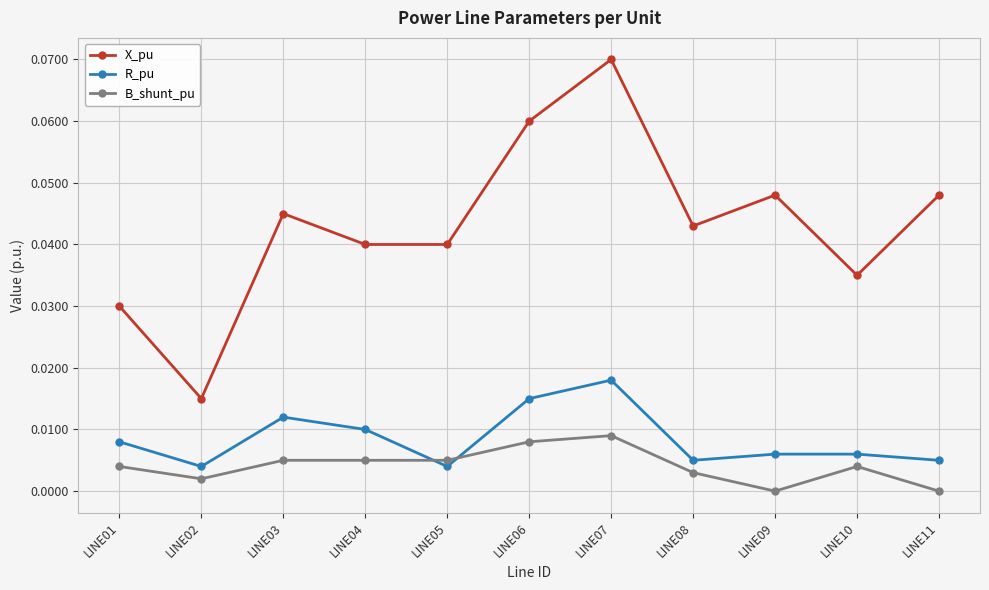

At which category is the sum across all series the highest?

LINE07